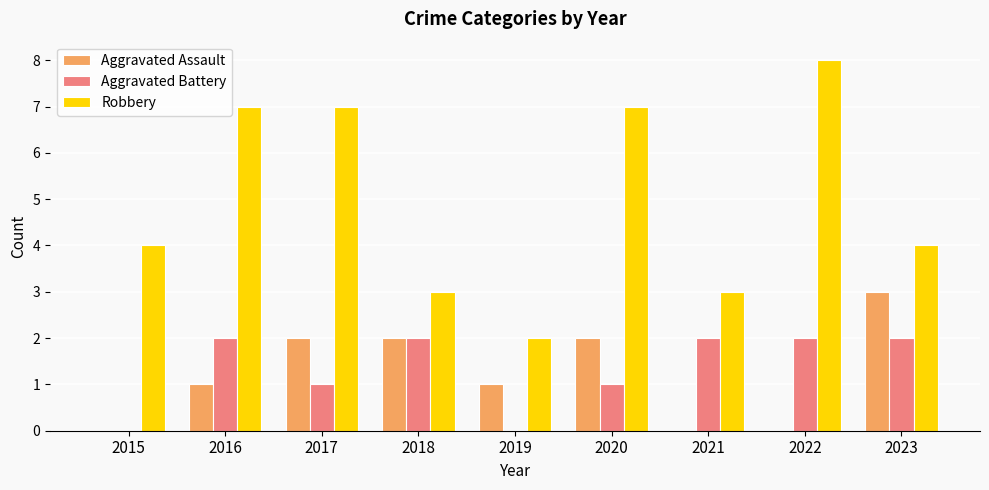

Is it true that Aggravated Battery equals 2 at 2020?

False